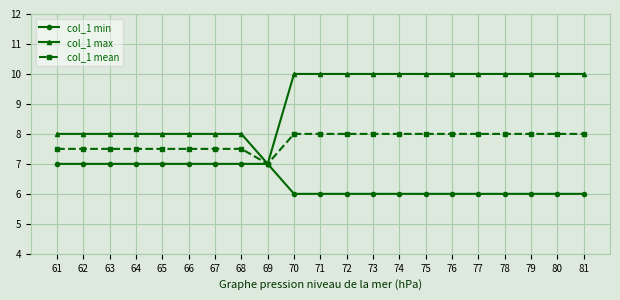

What is the sum of the col_1 min values at 75 and 73?

12.0